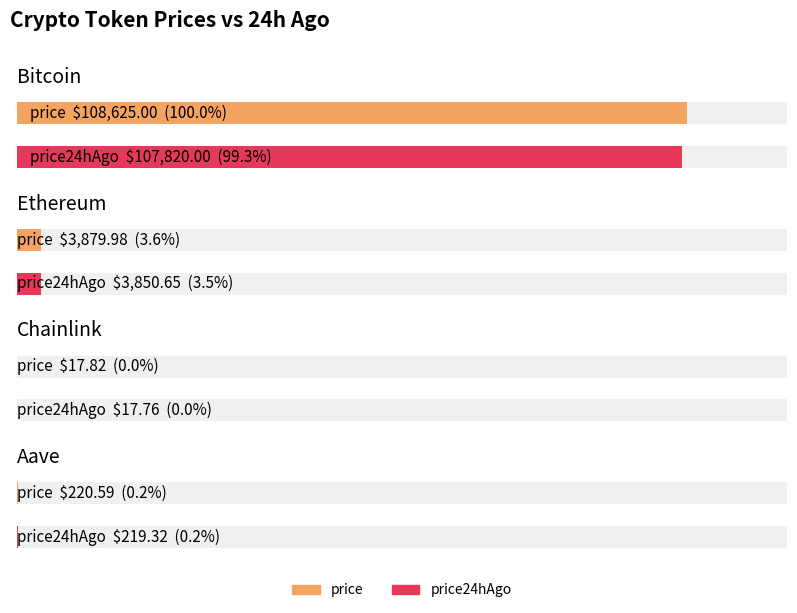

What is the label of the 4th bar from the right?

Bitcoin